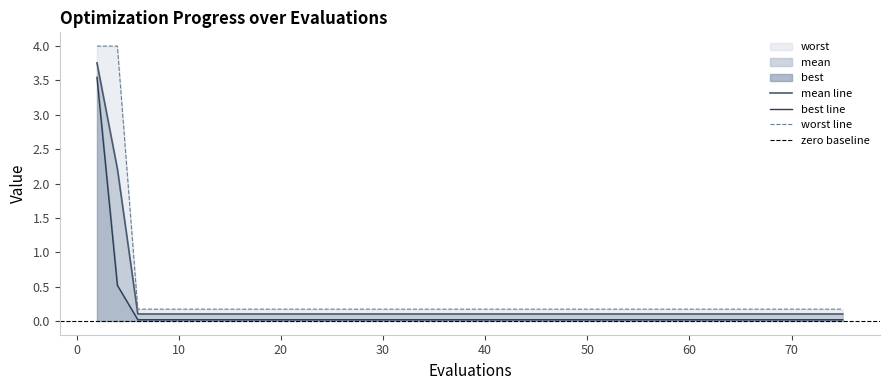

At how many categories does at least one series exceed 1?

2